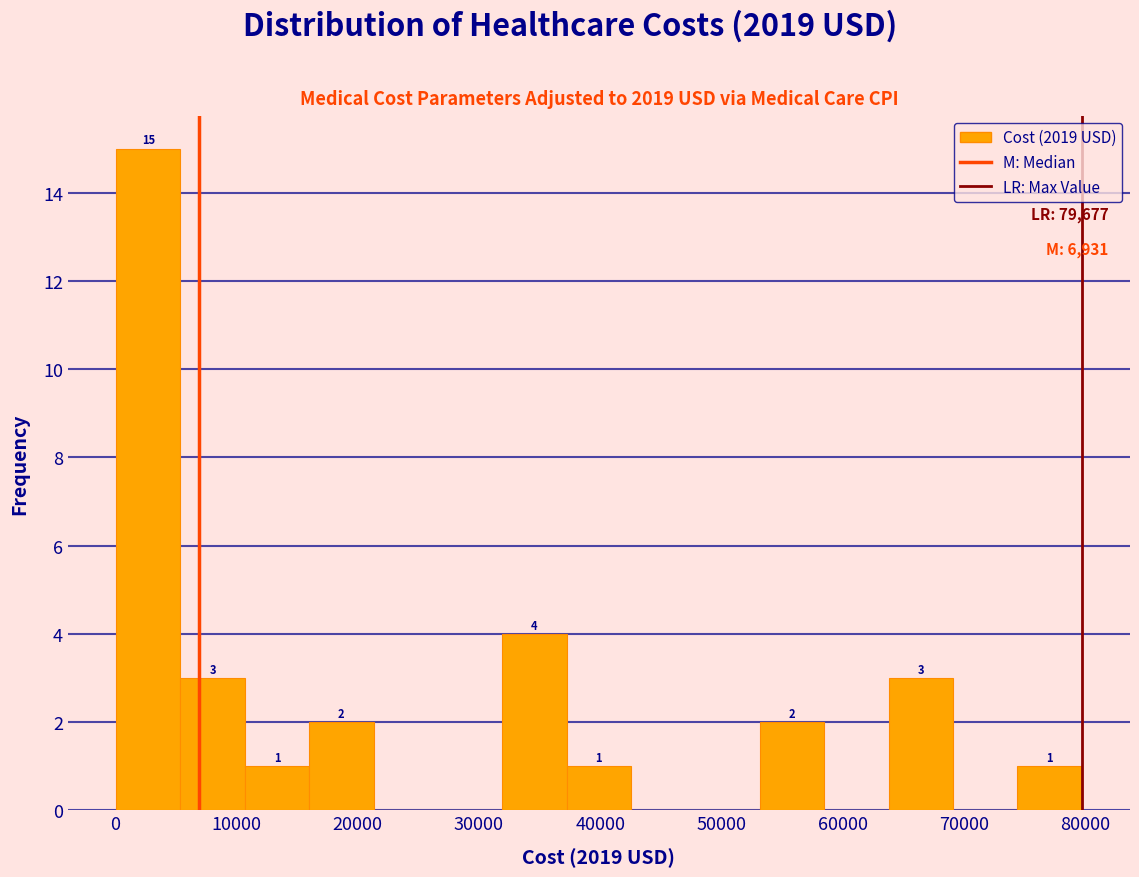

Over which range of the x-axis is the bar tallest?

0 to 5000